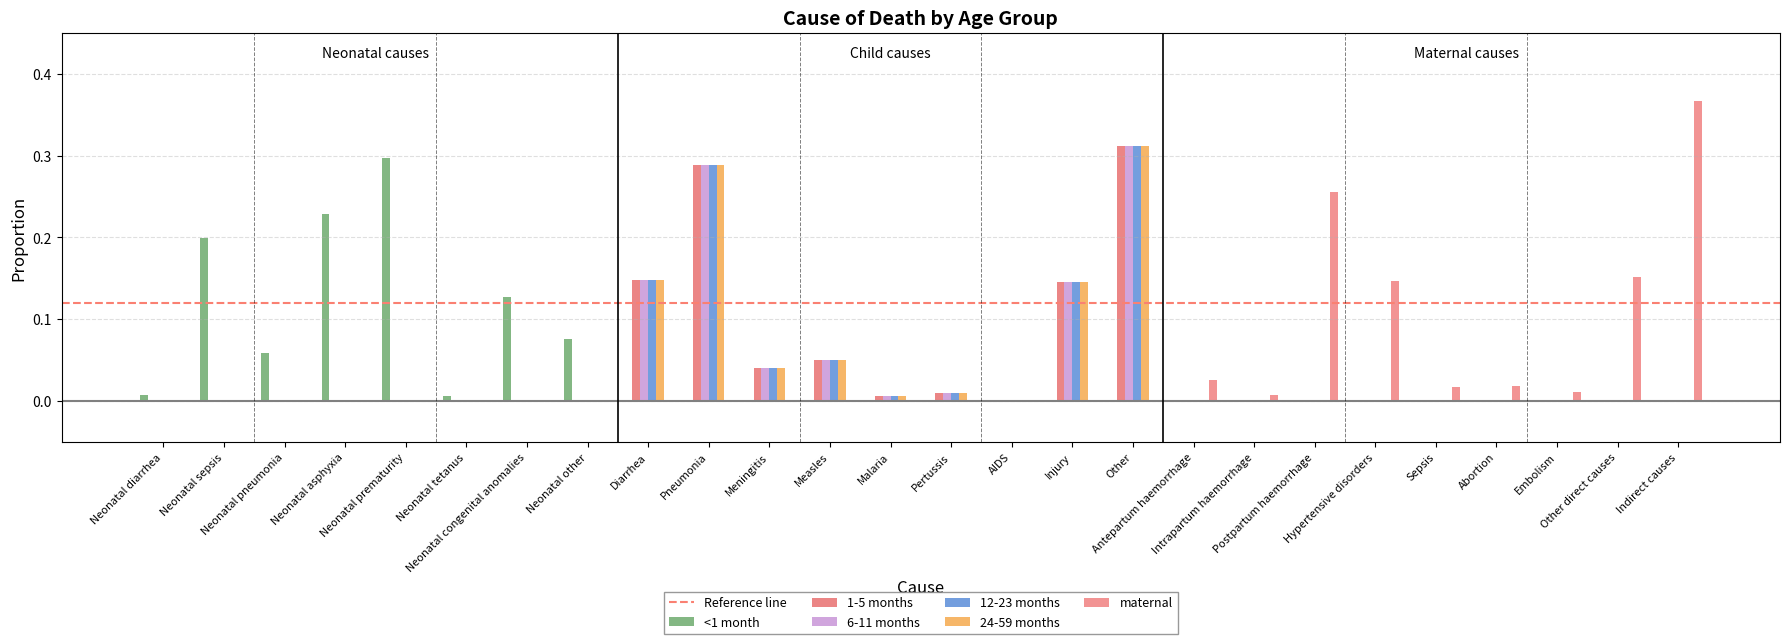

Which category has the lowest value in the 24-59 months series?

Neonatal diarrhea